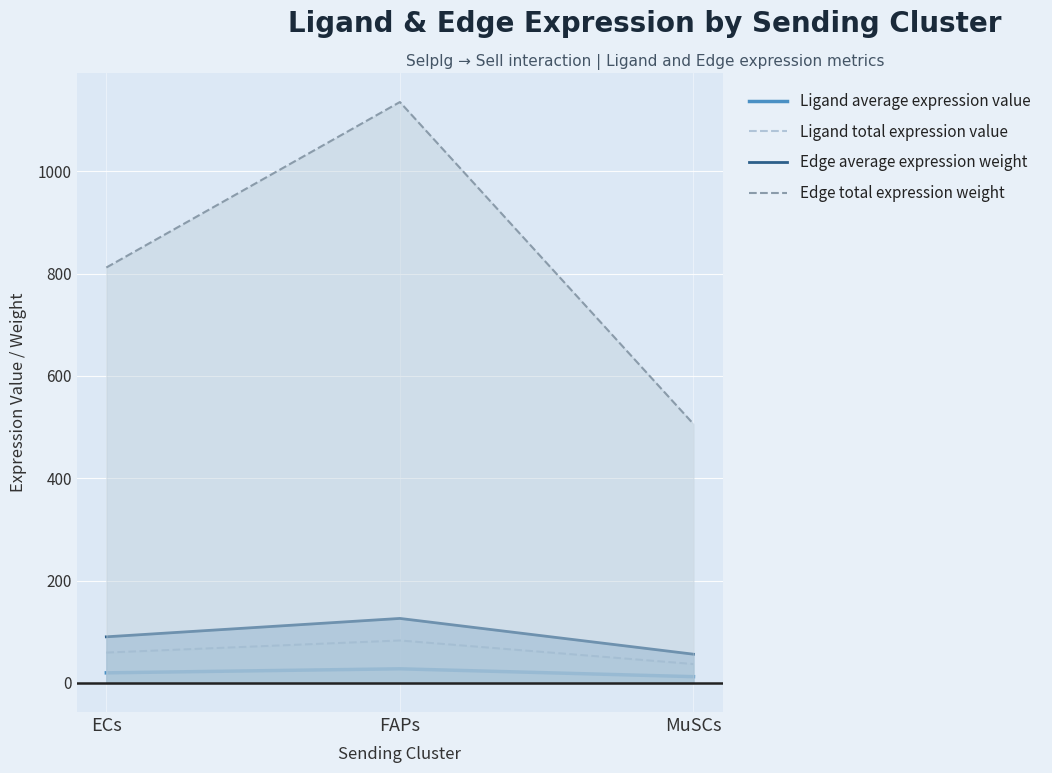

At which category is the sum across all series the highest?

FAPs